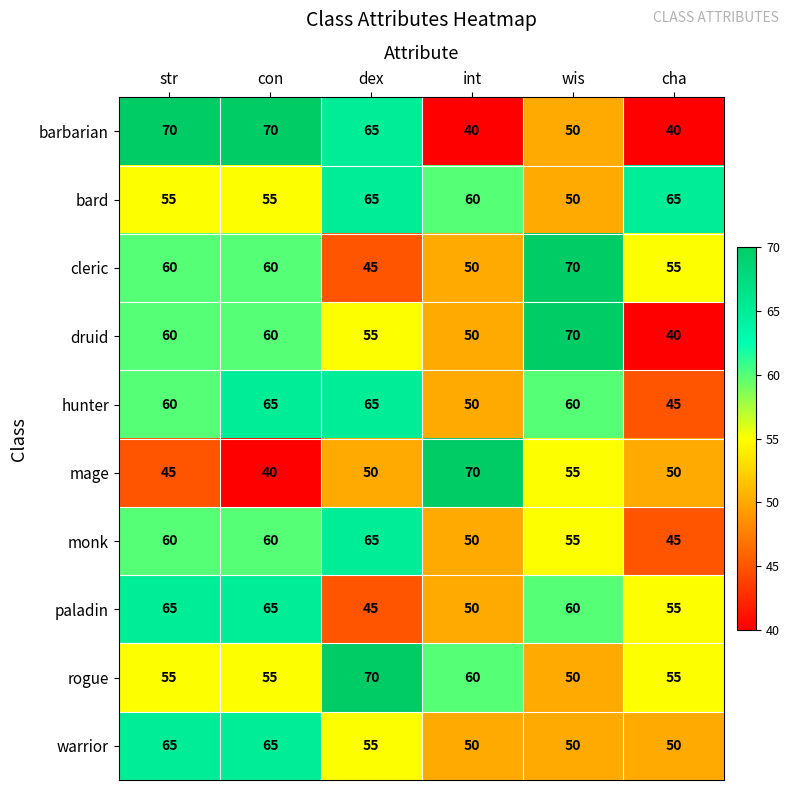

What is the approximate value of warrior at wis?

50